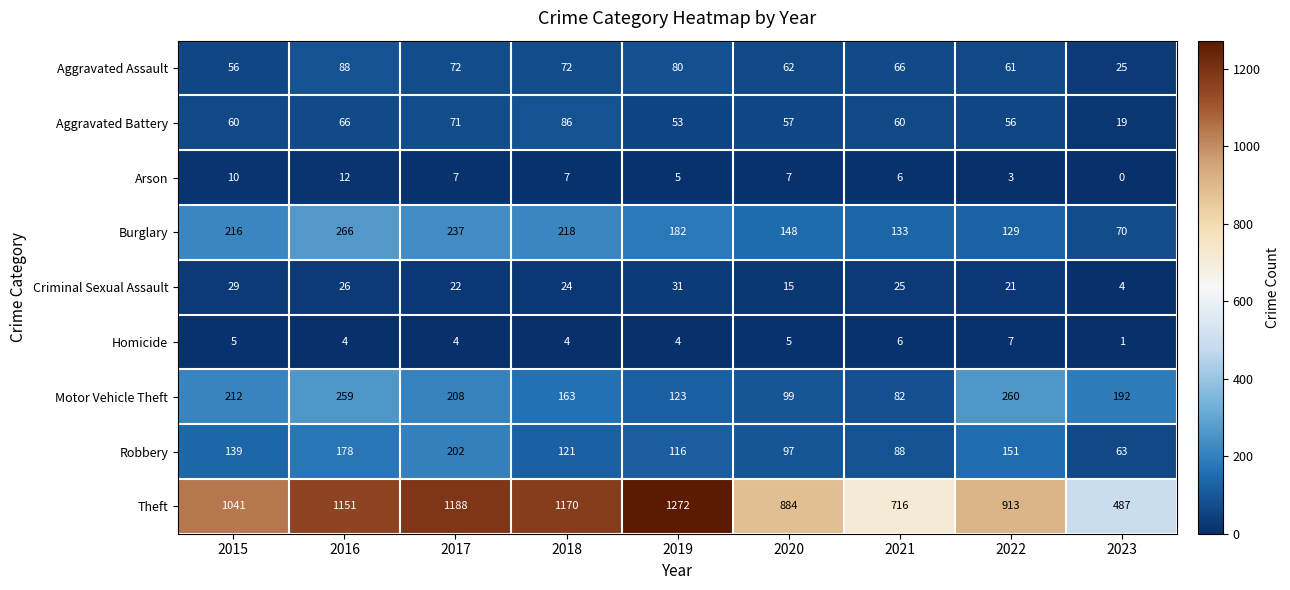

Rank the series at 2015 from highest to lowest value.

Theft, Burglary, Motor Vehicle Theft, Robbery, Aggravated Battery, Aggravated Assault, Criminal Sexual Assault, Arson, Homicide